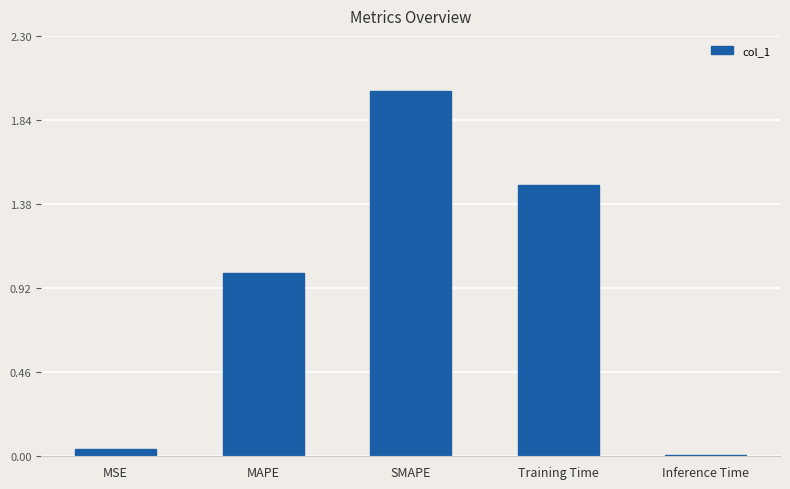

How many distinct data groups are displayed?

1